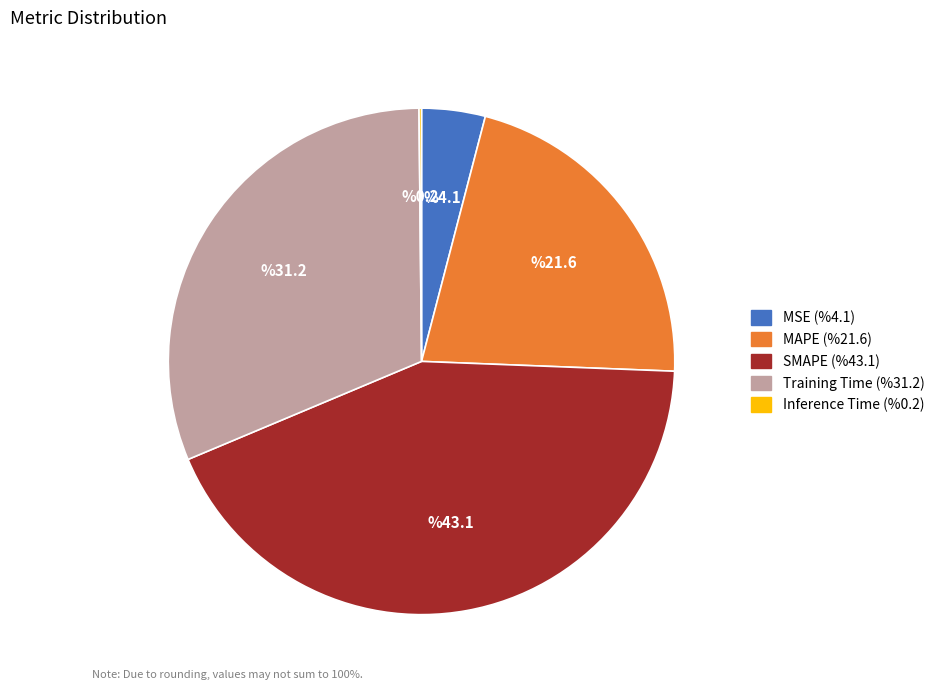

Which category has the biggest portion of the pie?

SMAPE